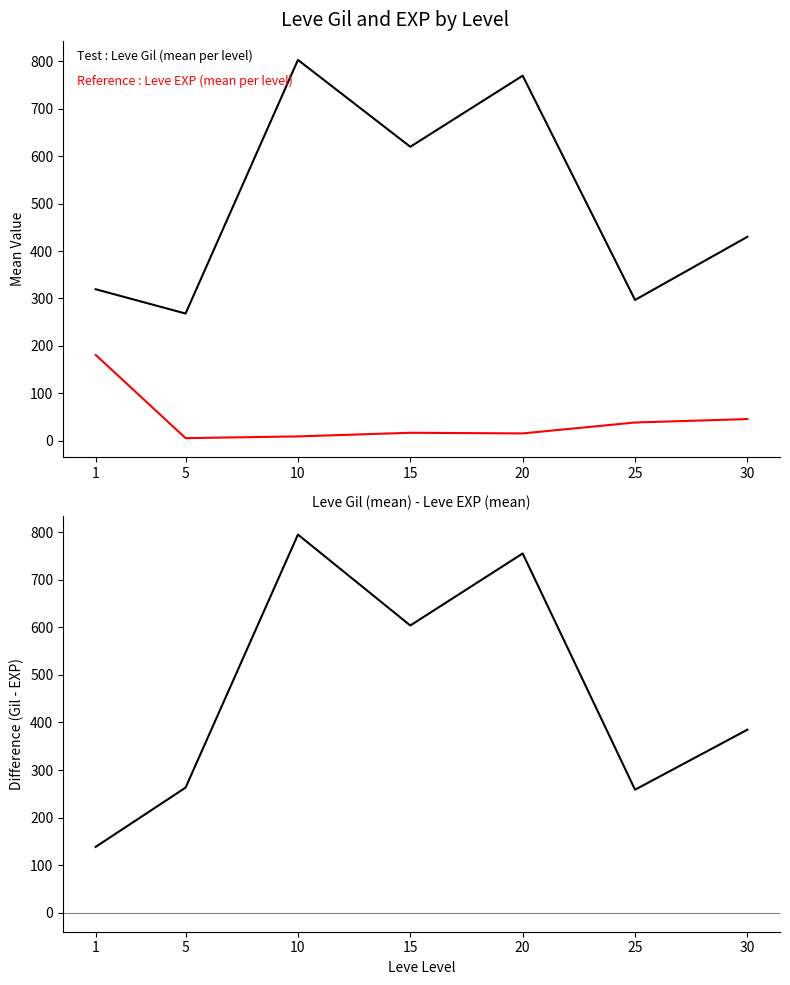

How many values in the Leve Gil - Leve EXP series are below 384?

3